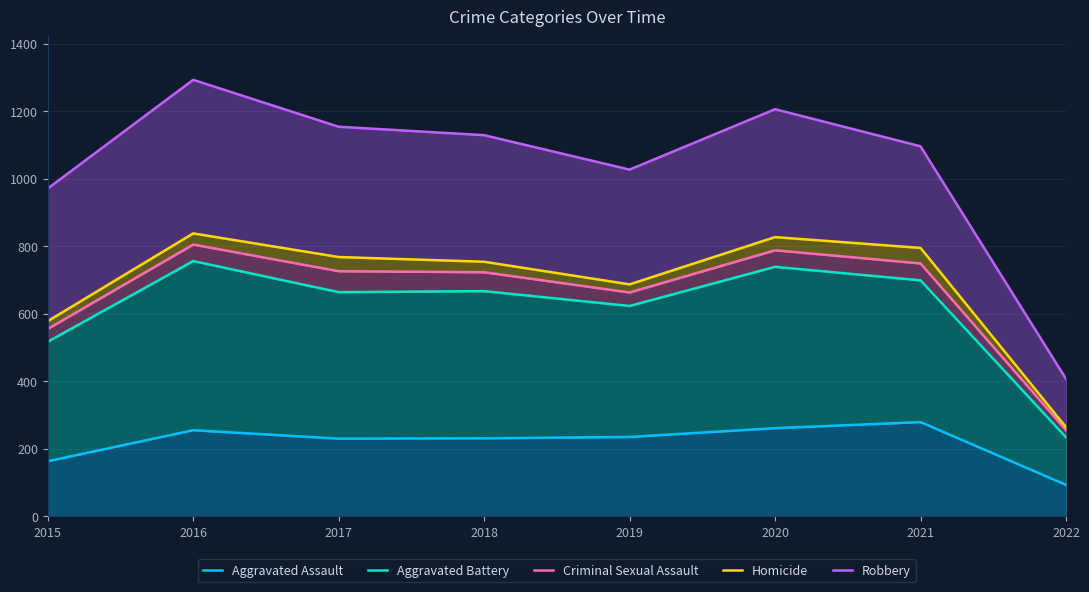

Is the value of Aggravated Battery at 2021 greater than the value of Criminal Sexual Assault at 2015?

Yes